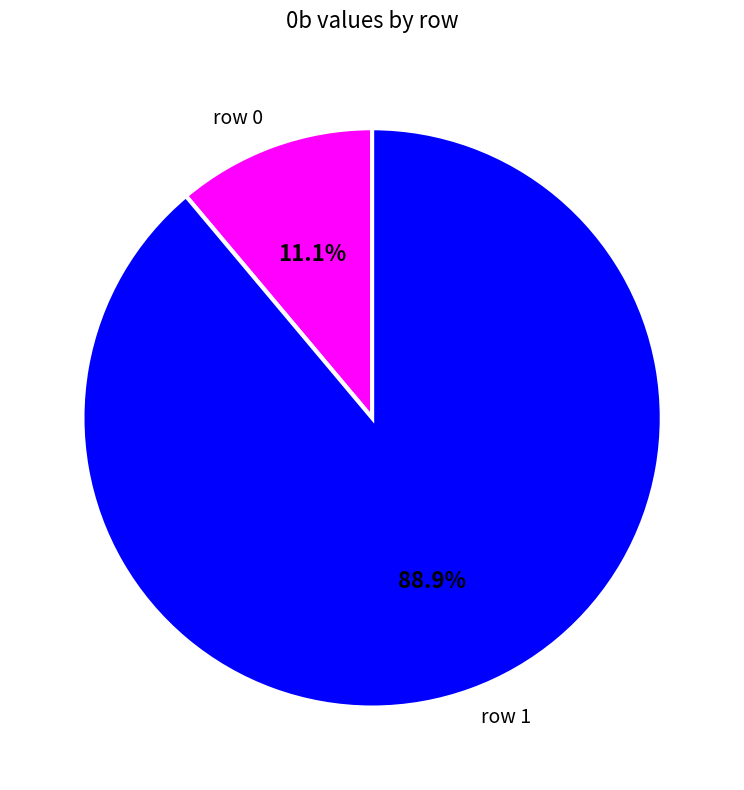

Does row 0 account for over 50% of the chart?

No